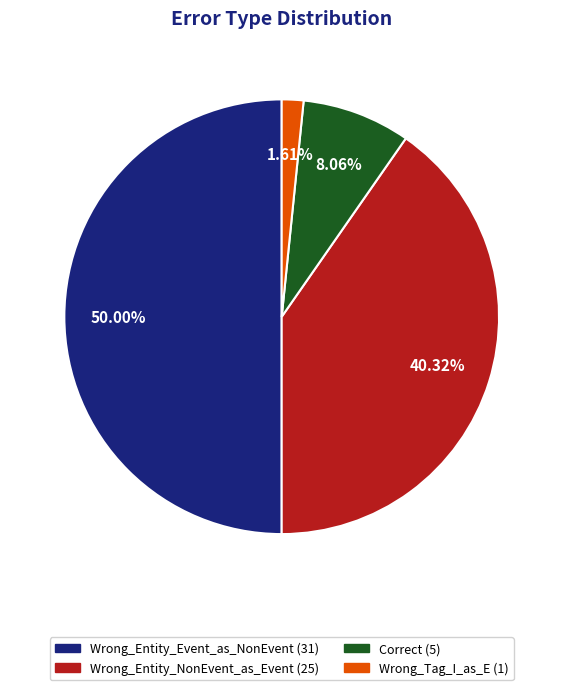

What is the total percentage of Wrong_Entity_NonEvent_as_Event and Wrong_Entity_Event_as_NonEvent?

90.3%